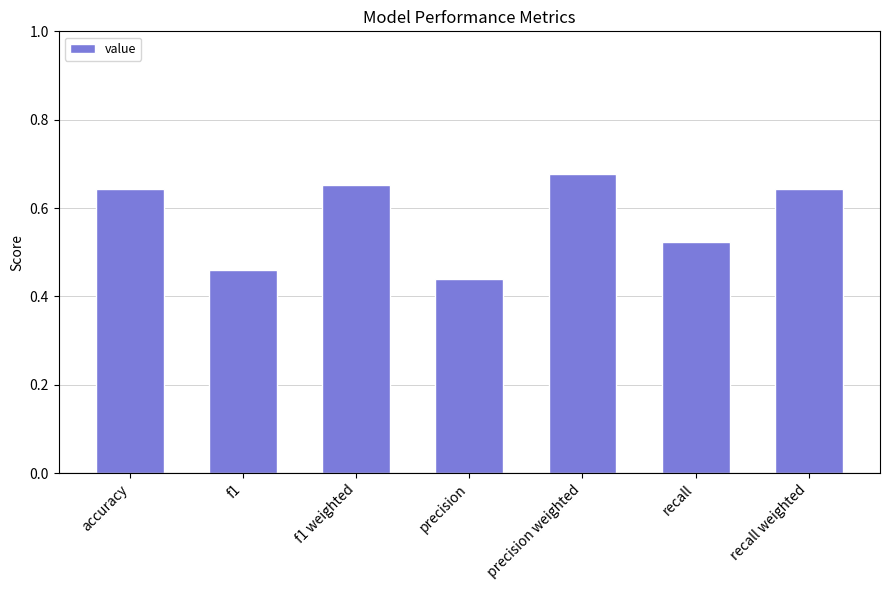

The chart shows a value of 0.2 at precision. True or false?

False